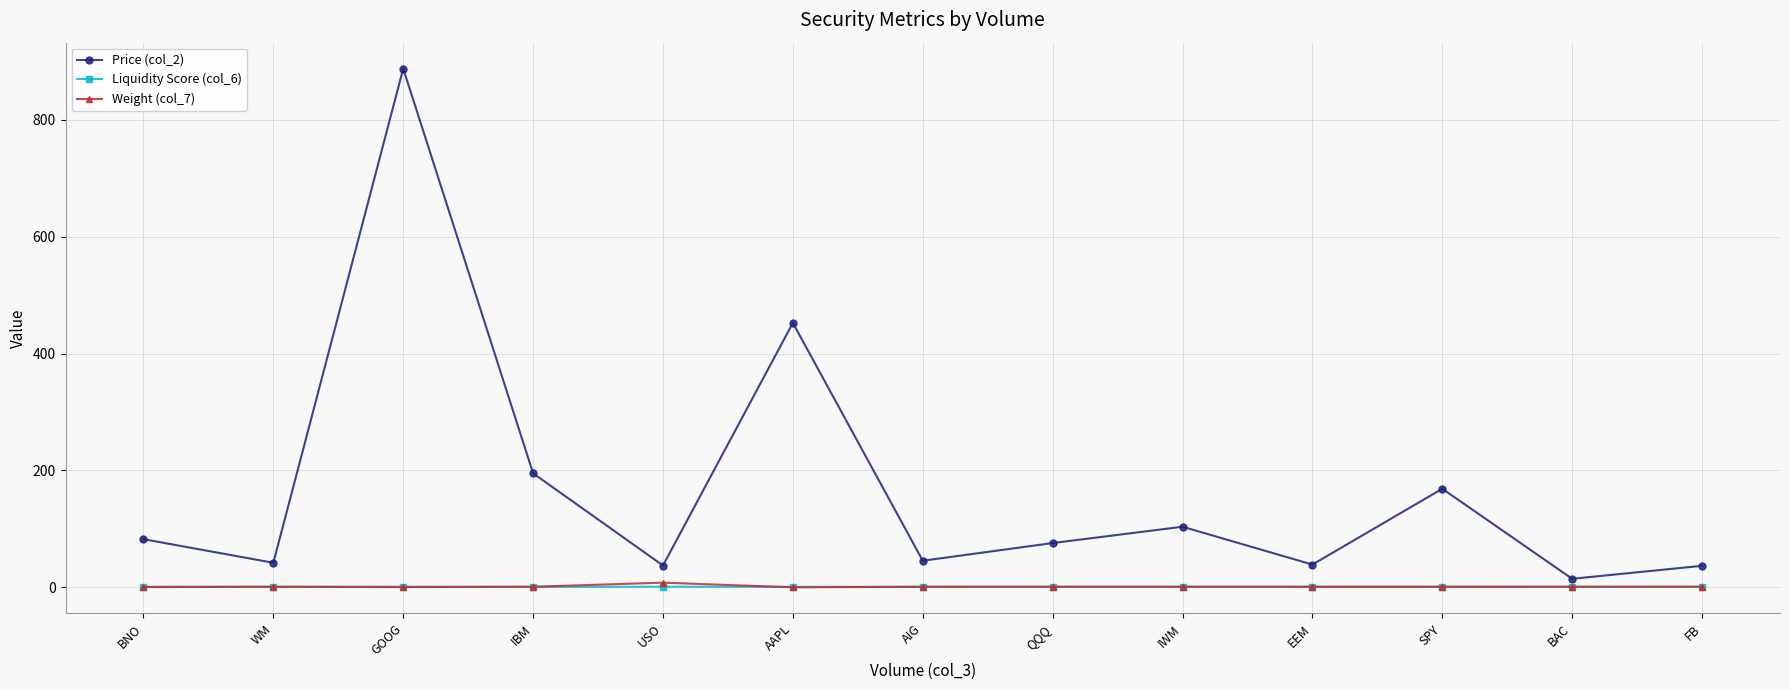

What is the difference between the maximum and second lowest values in the Price (col_2) series?

850.8